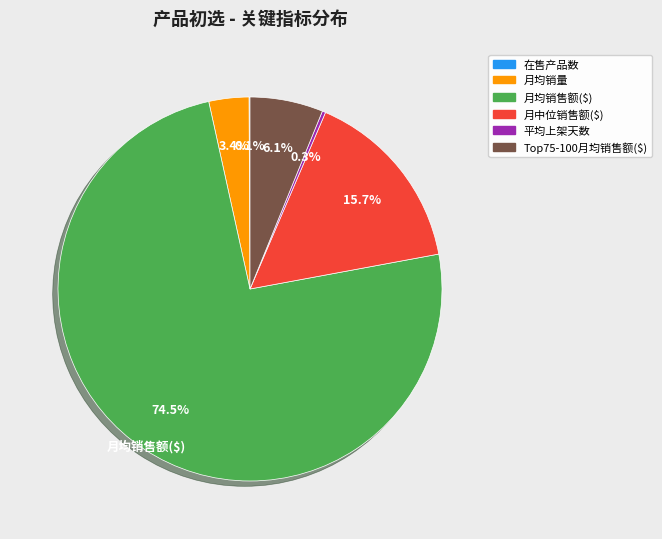

Which category has the biggest portion of the pie?

月均销售额($)